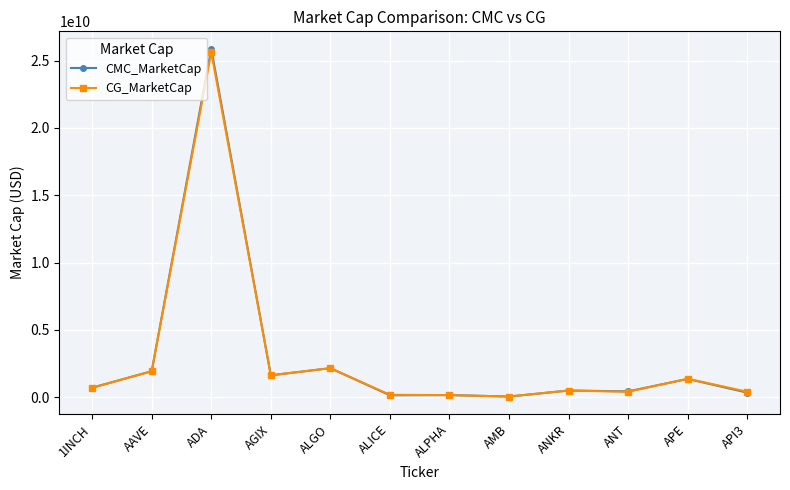

What is the label of the 6th point from the left?

ALICE